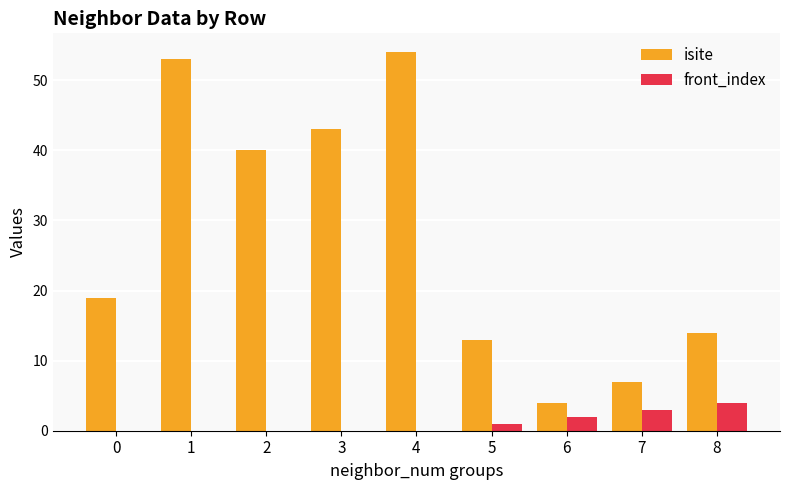

Reading left to right, extract all data points from this chart.

isite: 0=19	1=53	2=40	3=43	4=54	5=13	6=4	7=7	8=14
front_index: 0=0	1=0	2=0	3=0	4=0	5=1	6=2	7=3	8=4